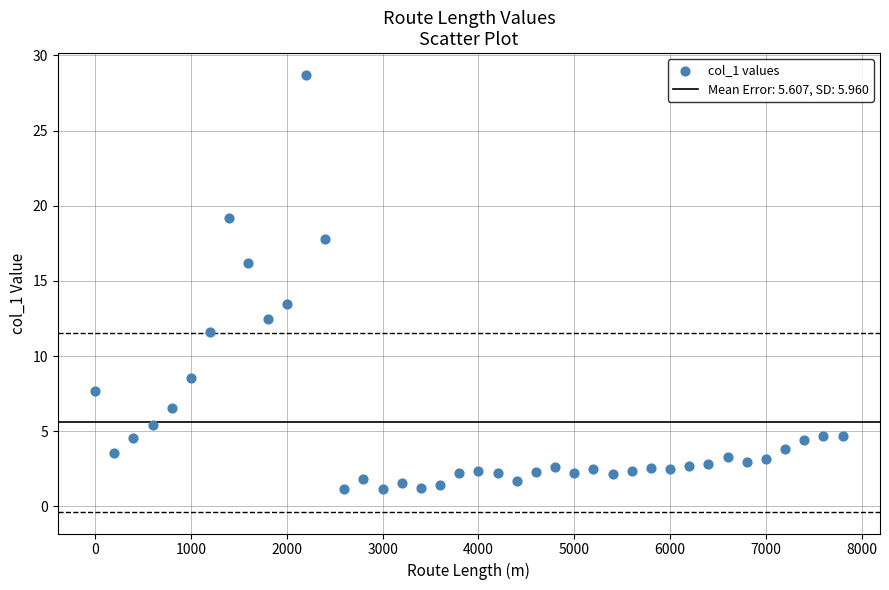

What Y value in the scatter plot is closest to 14?

13.5